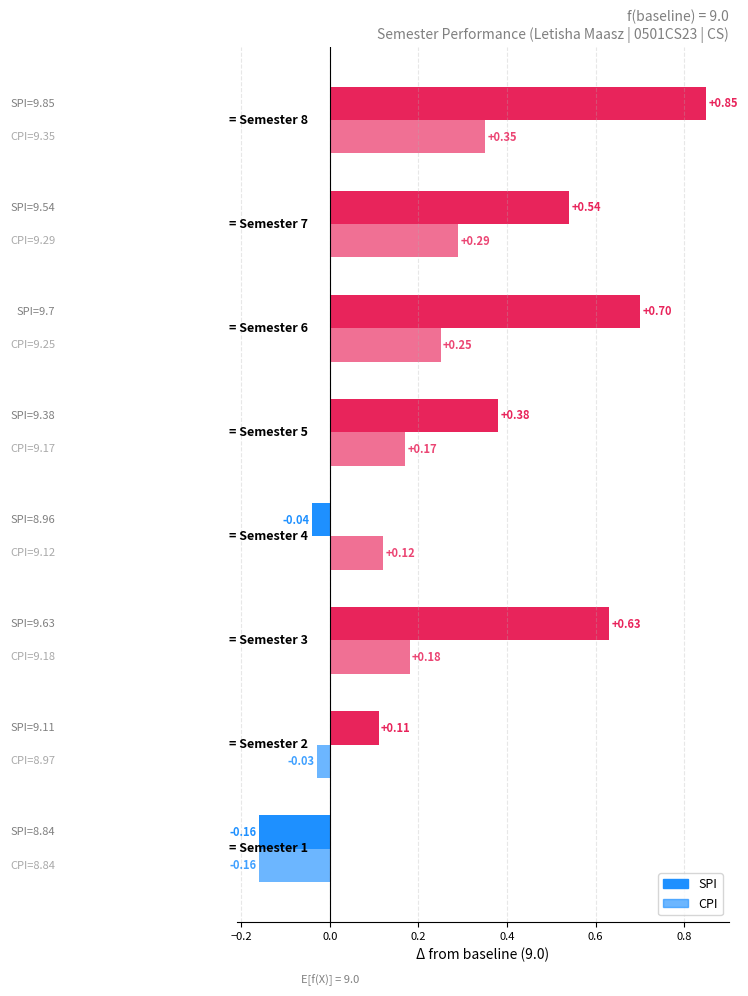

What is the difference between the maximum and second lowest values in the CPI series?

0.4